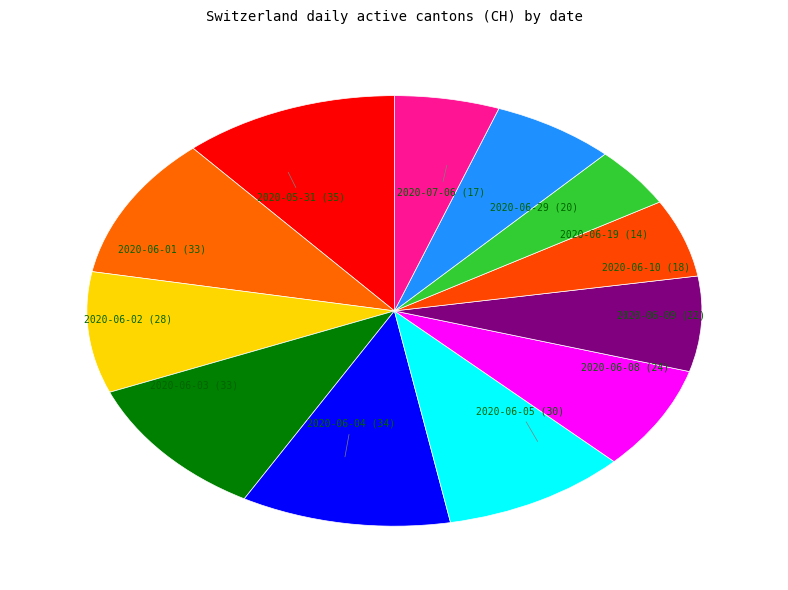

Combined, do 2020-06-10 and 2020-06-03 account for over 50%?

No